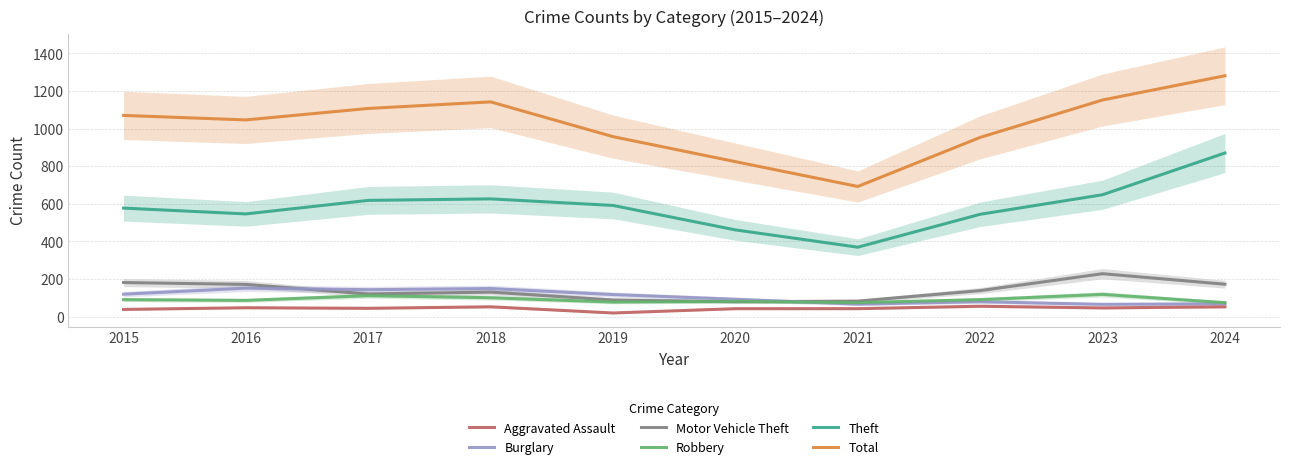

How many distinct data groups are displayed?

6